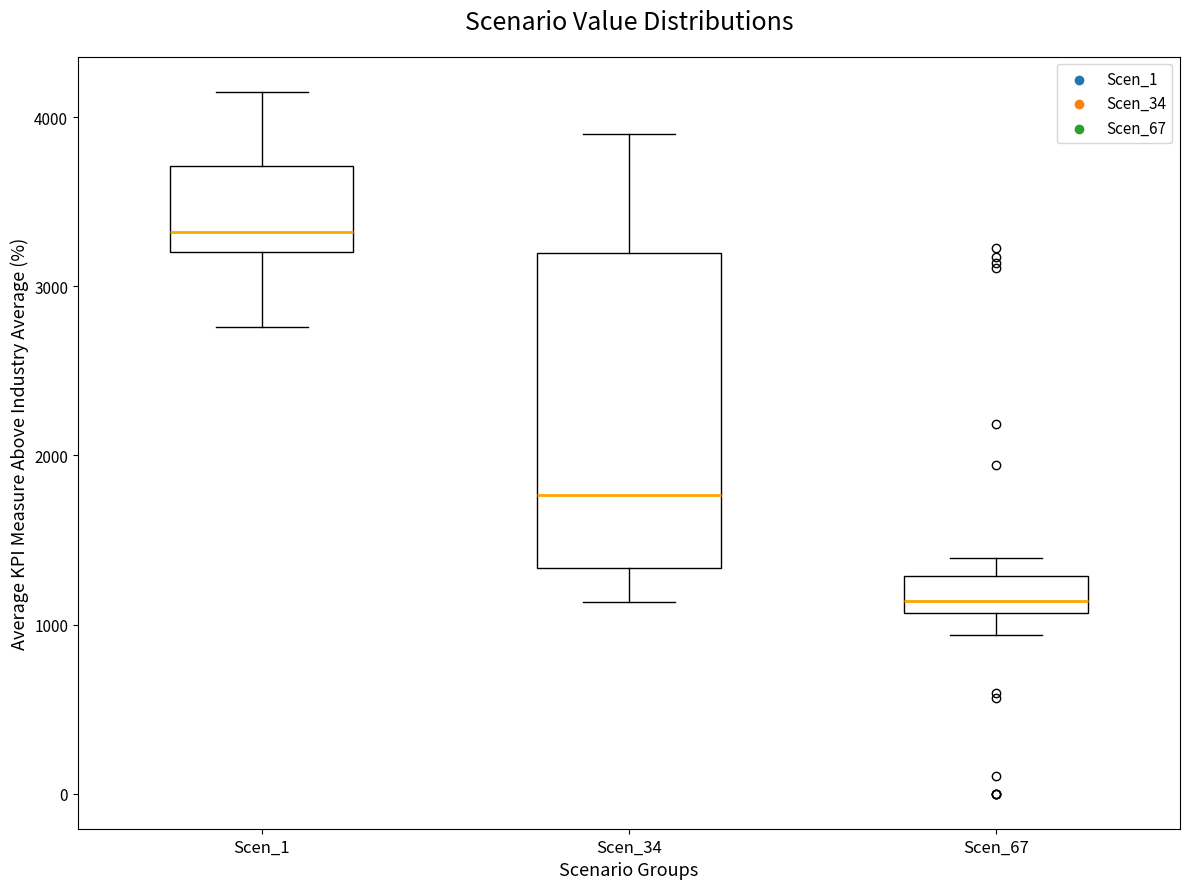

Reading left to right, transcribe this box plot: for each box, give where its median line is, the range the box spans, and where its two whiskers end, as read against the y-axis. The values are not printed on the chart, so give them approximately, as read against the axis.

Scen_1: median 3300, box 3200 to 3700, whiskers 2800 to 4200
Scen_34: median 1800, box 1300 to 3200, whiskers 1100 to 3900
Scen_67: median 1100 (just above the box's lower edge), box 1100 to 1300, whiskers 900 to 1400